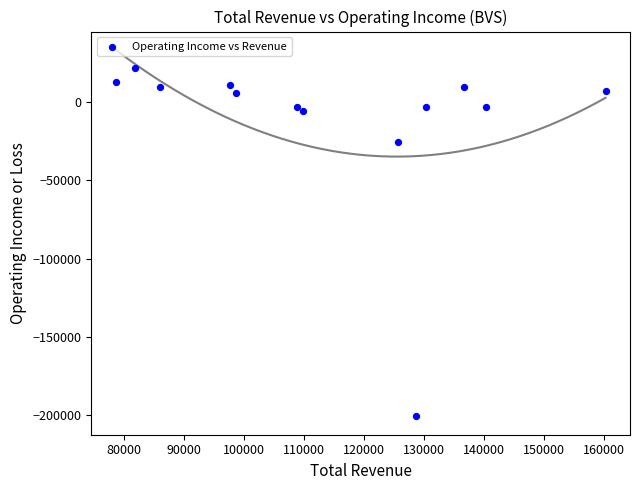

What Y value in the scatter plot is closest to -89400?

-25500